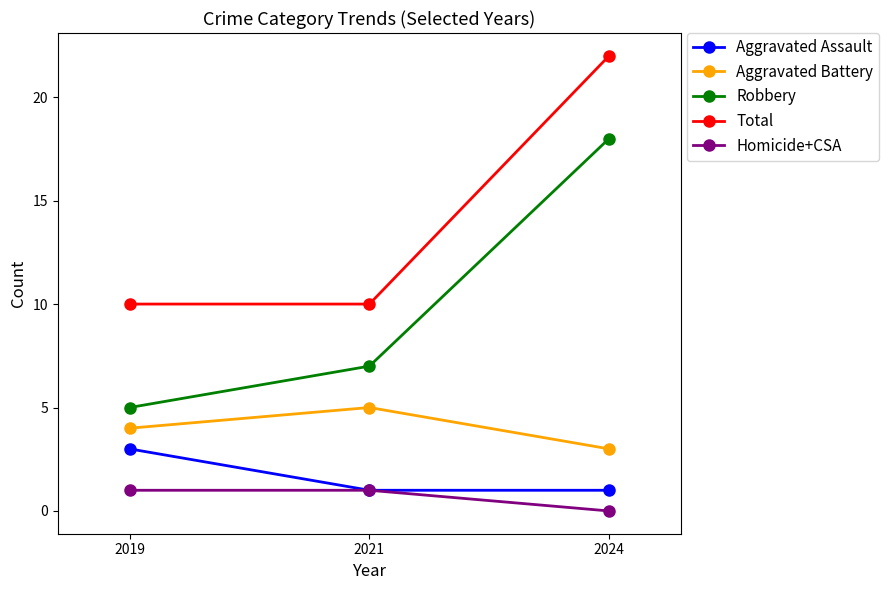

At which category does the chart reach its peak across all series?

2024